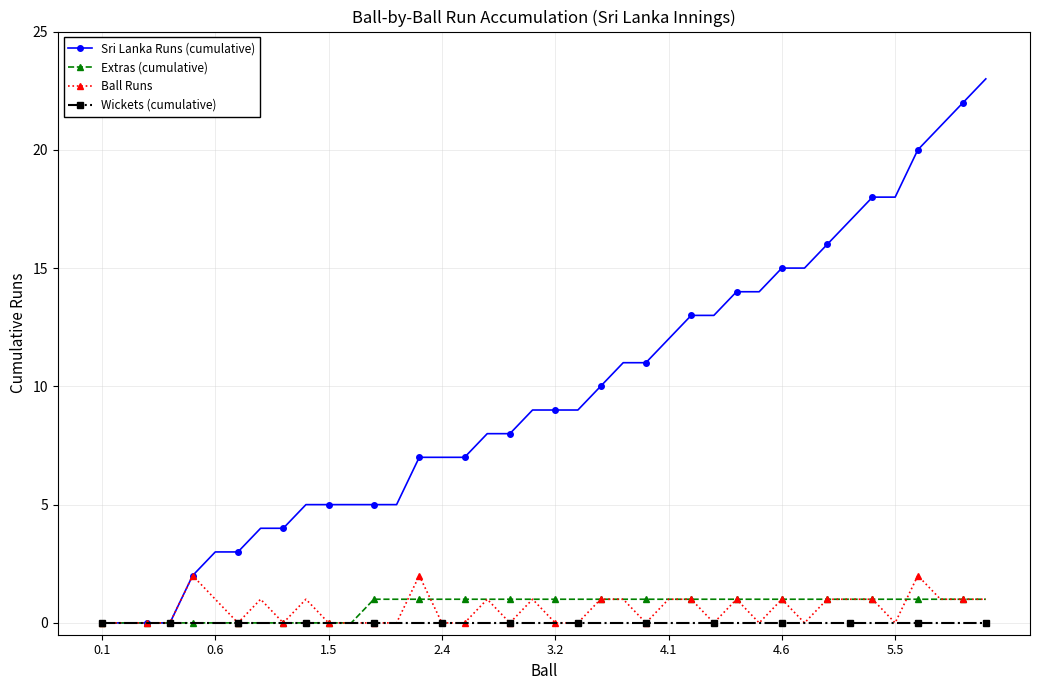

Count the number of categories in the chart.

40